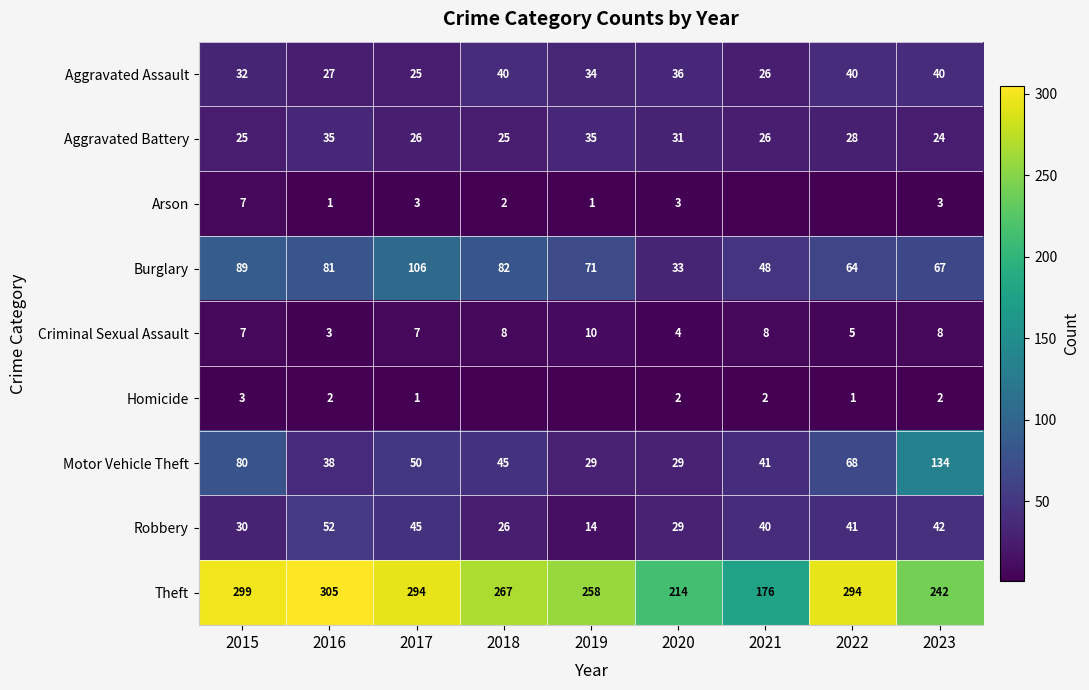

Which has a higher value, 2019 or 2022?

2022